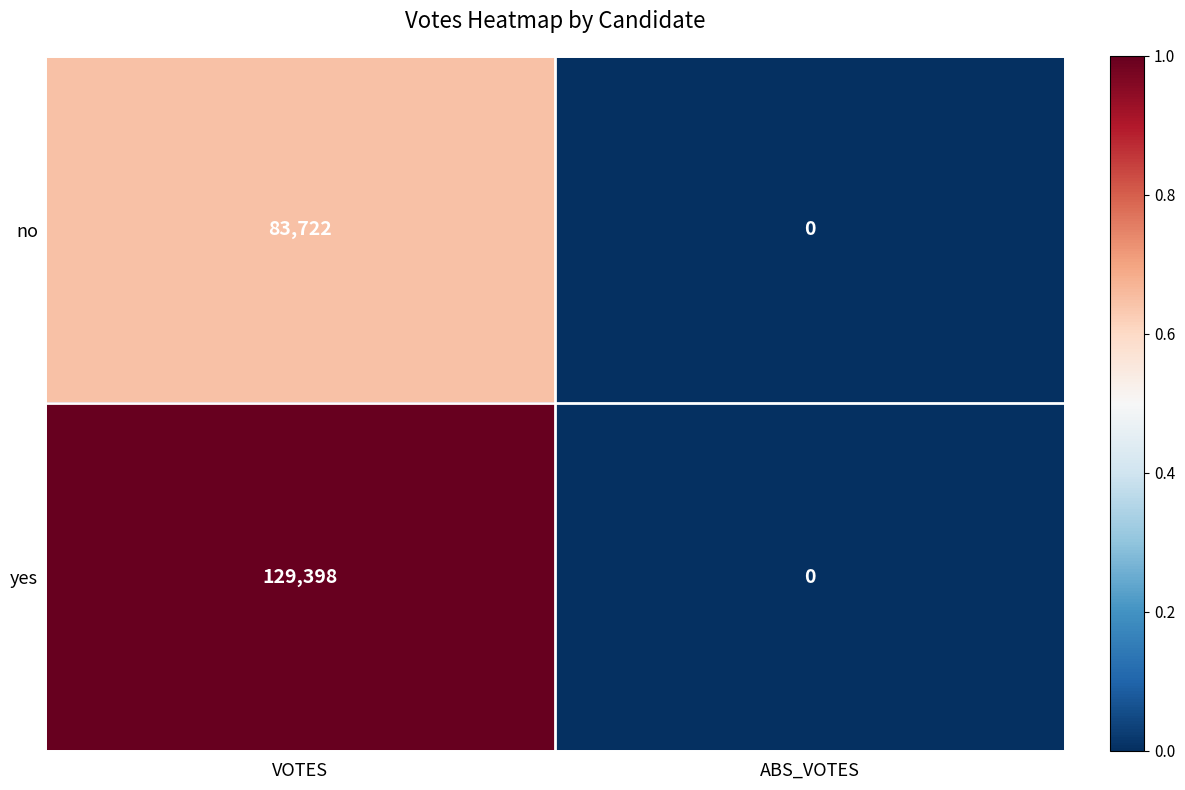

True or false: no has a value of 0 at ABS_VOTES.

True